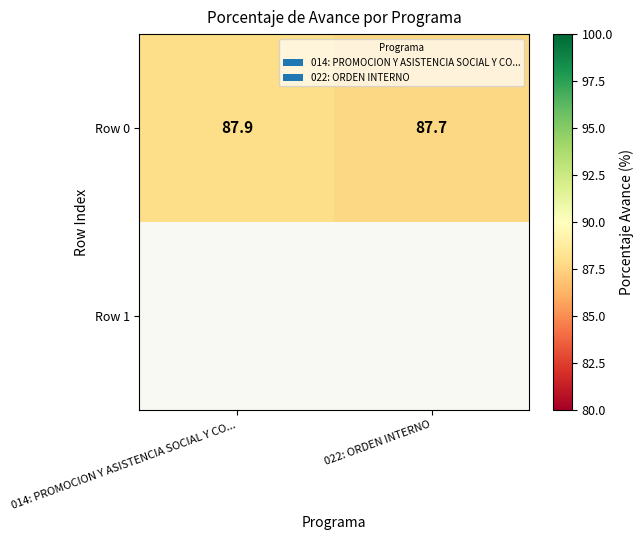

Read the Row 0 value at 022: ORDEN INTERNO.

87.7